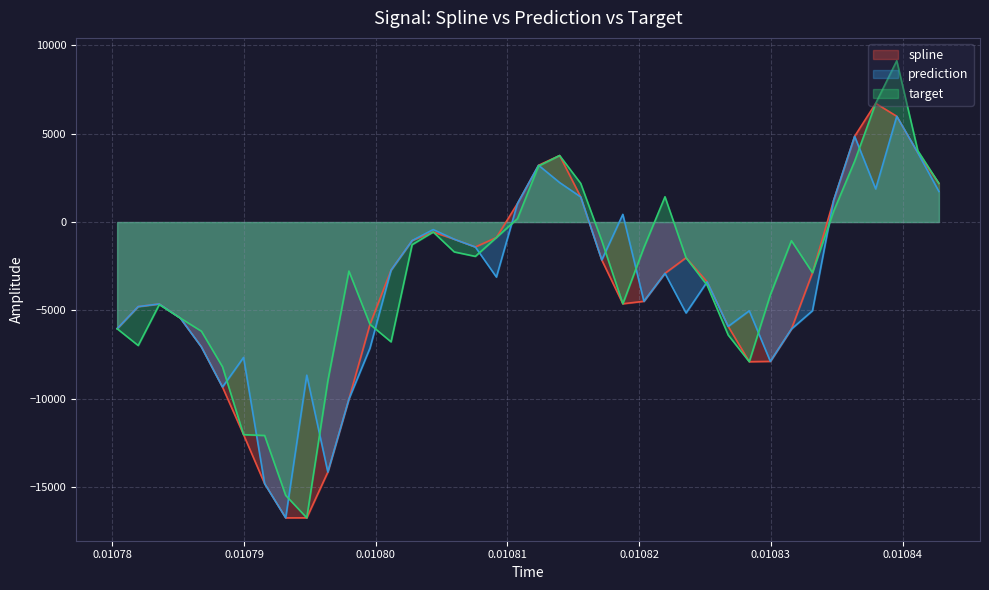

What is the difference between the maximum and second lowest values in the target series?

24563.9